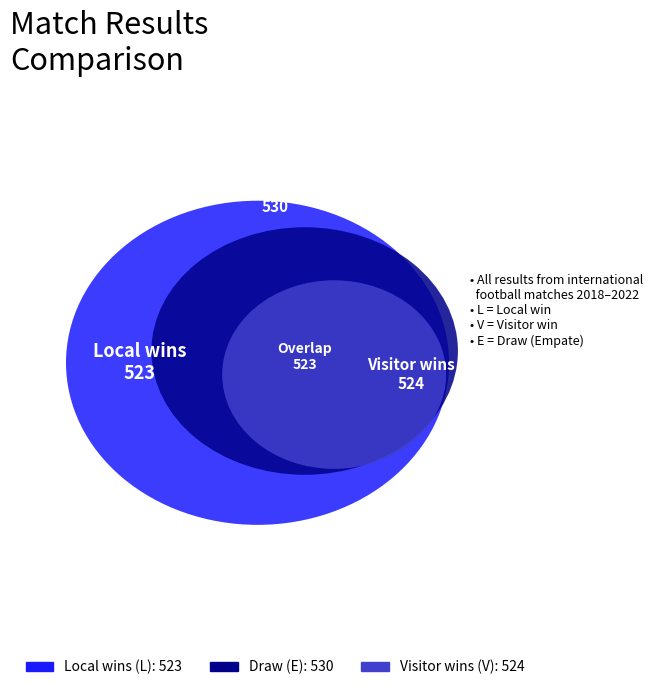

Which series has the largest range (max minus min)?

Local